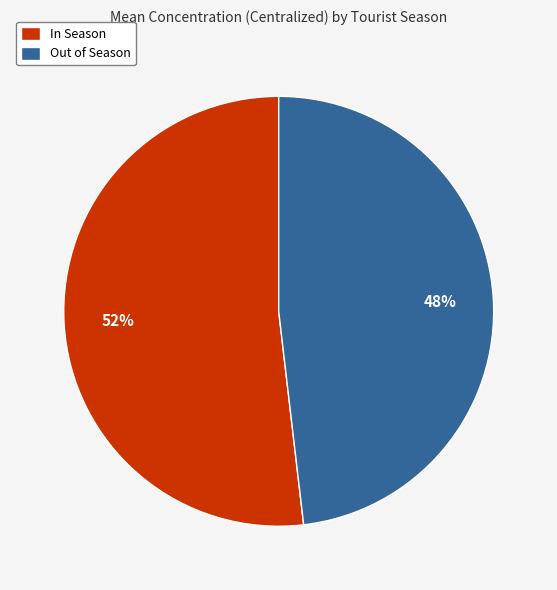

Is it true that Out of Season is 62% of the pie?

False